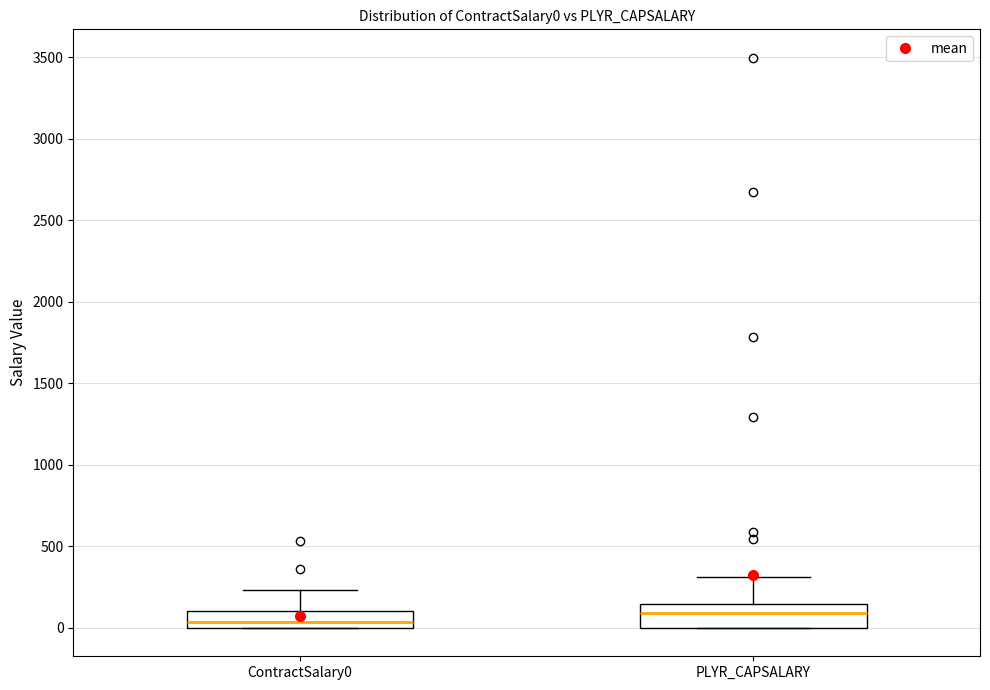

Which box has the highest median line?

PLYR_CAPSALARY